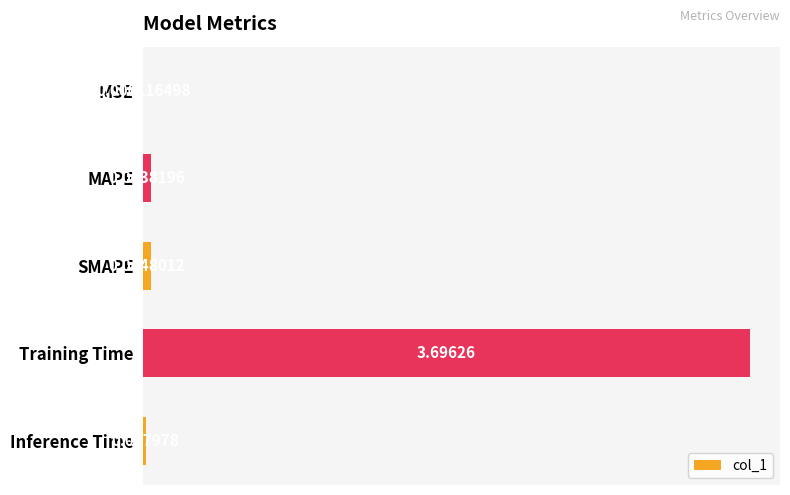

Are the bars horizontal?

Yes